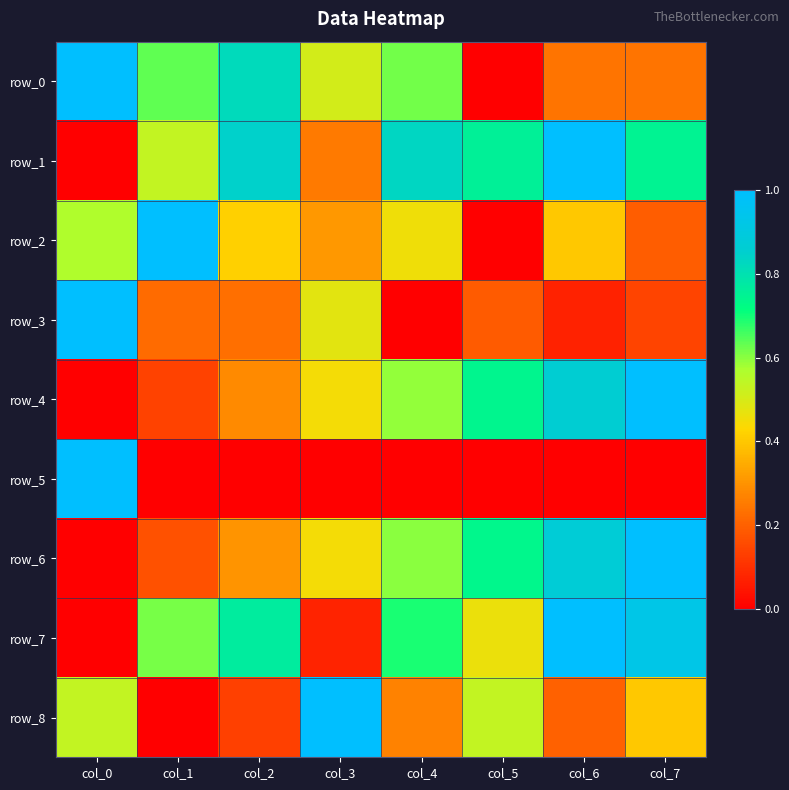

Reading left to right, extract all data points from this chart.

row_0: col_0=1.0	col_1=0.6	col_2=0.8	col_3=0.5	col_4=0.6	col_5=0.0	col_6=0.2	col_7=0.2
row_1: col_0=0.0	col_1=0.5	col_2=0.8	col_3=0.3	col_4=0.8	col_5=0.8	col_6=1.0	col_7=0.7
row_2: col_0=0.6	col_1=1.0	col_2=0.4	col_3=0.3	col_4=0.5	col_5=0.0	col_6=0.4	col_7=0.2
row_3: col_0=1.0	col_1=0.2	col_2=0.2	col_3=0.5	col_4=0.0	col_5=0.2	col_6=0.1	col_7=0.1
row_4: col_0=0.0	col_1=0.1	col_2=0.3	col_3=0.4	col_4=0.6	col_5=0.7	col_6=0.9	col_7=1.0
row_5: col_0=1.0	col_1=0.0	col_2=0.0	col_3=0.0	col_4=0.0	col_5=0.0	col_6=0.0	col_7=0.0
row_6: col_0=0.0	col_1=0.2	col_2=0.3	col_3=0.4	col_4=0.6	col_5=0.7	col_6=0.9	col_7=1.0
row_7: col_0=0.0	col_1=0.6	col_2=0.8	col_3=0.1	col_4=0.7	col_5=0.5	col_6=1.0	col_7=0.9
row_8: col_0=0.5	col_1=0.0	col_2=0.1	col_3=1.0	col_4=0.3	col_5=0.5	col_6=0.2	col_7=0.4